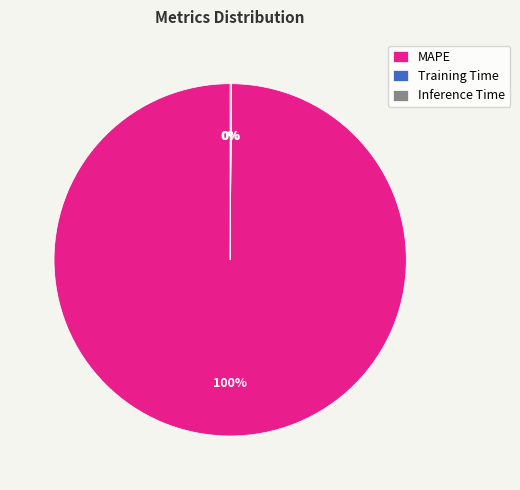

What percentage is the MAPE slice, to the nearest percent?

100%